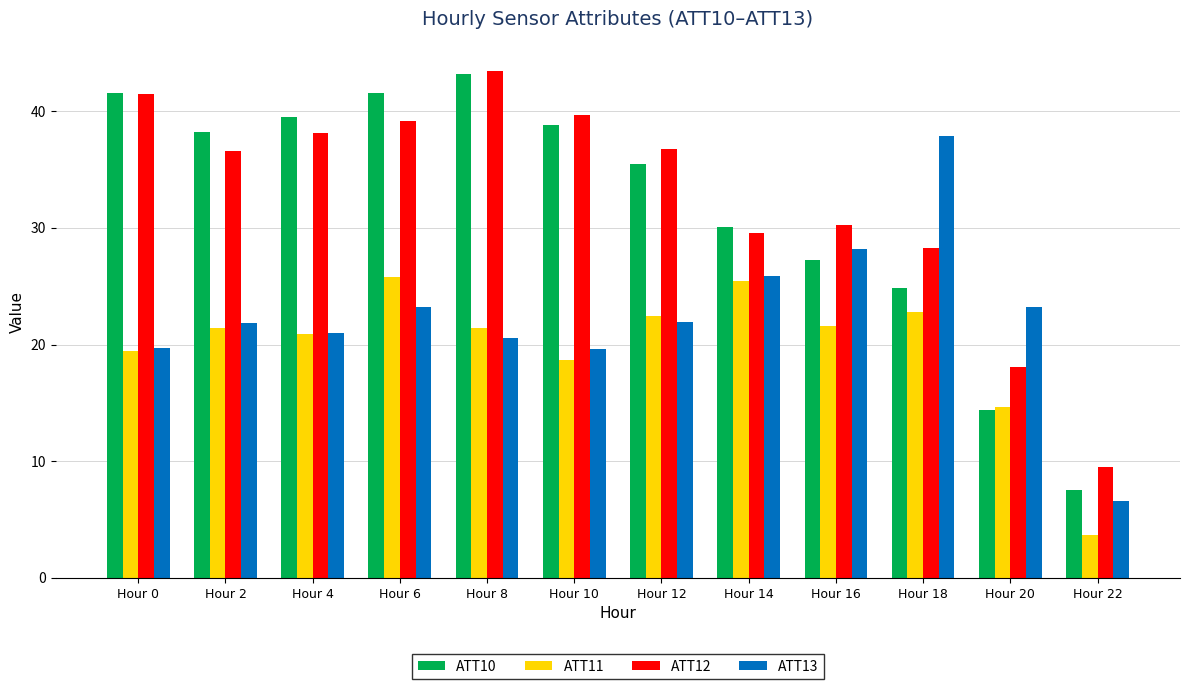

How many data points in ATT12 are less than 36?

5